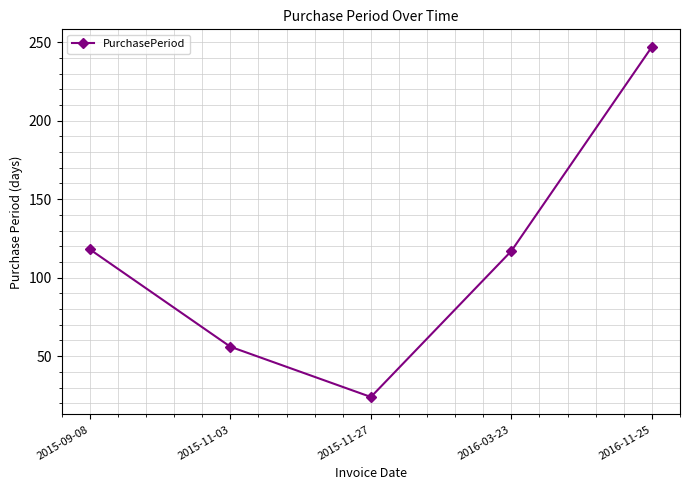

What is the change in value from 2015-11-03 to 2015-11-27?

-32